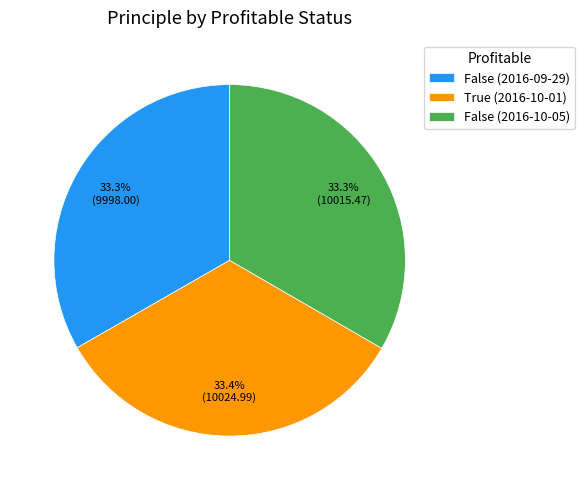

Combined, do False (2016-09-29) and False (2016-10-05) account for over 50%?

Yes